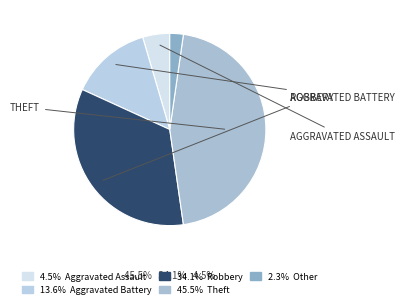

Is there a majority slice in this chart?

No